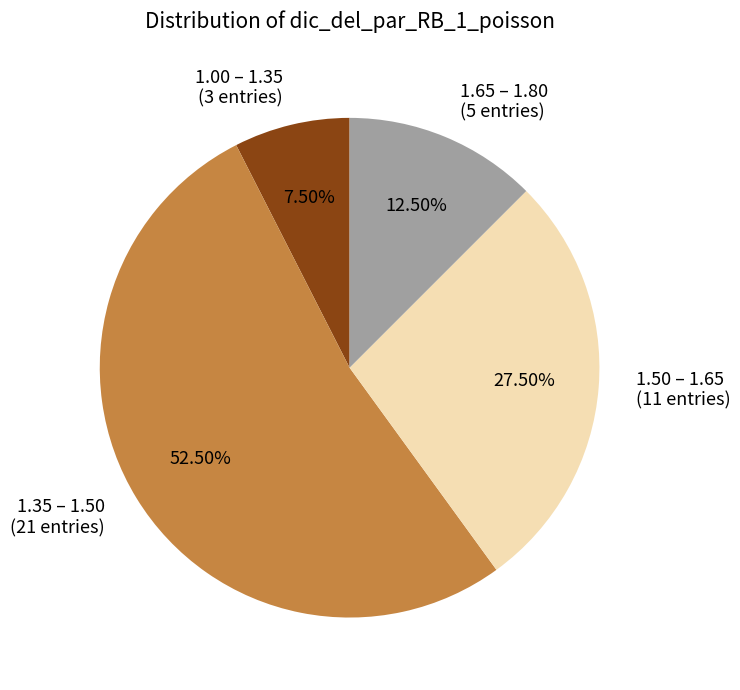

Do 1.50 – 1.65 (11 entries) and 1.00 – 1.35 (3 entries) together represent more than half of the pie?

No